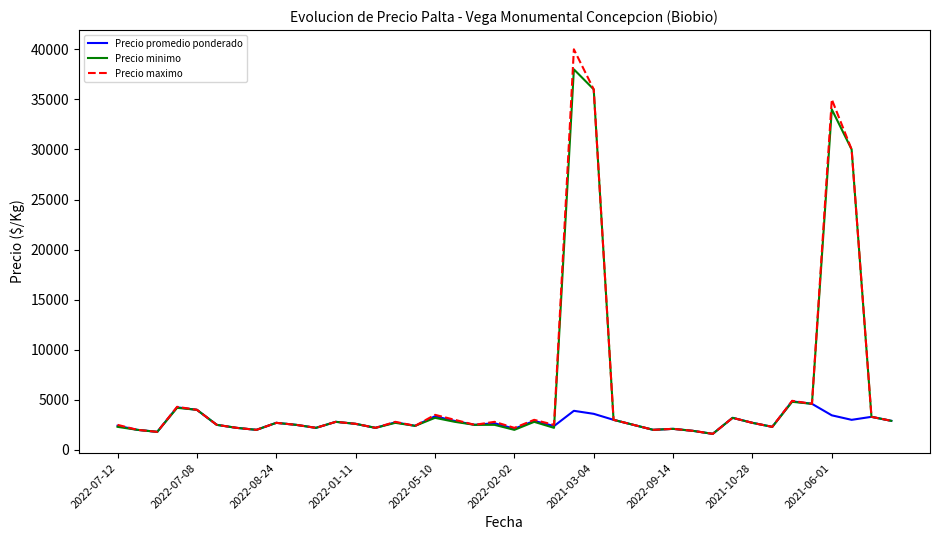

Which series has the widest spread of values?

Precio maximo